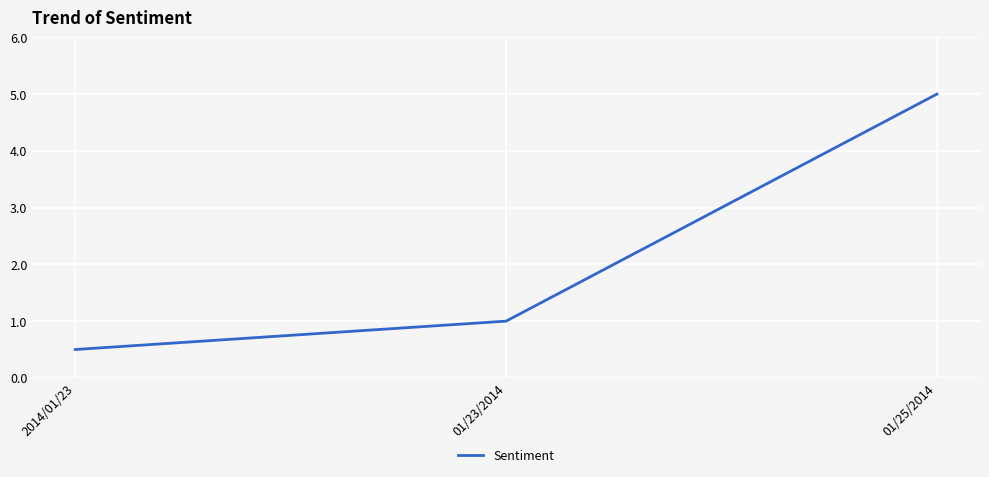

What is the ratio of the value at 01/25/2014 to the value at 01/23/2014?

5.0